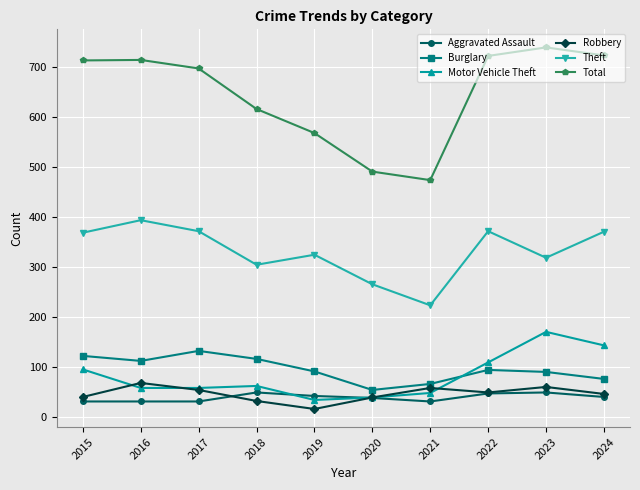

The Motor Vehicle Theft series shows 40 at 2020. True or false?

True